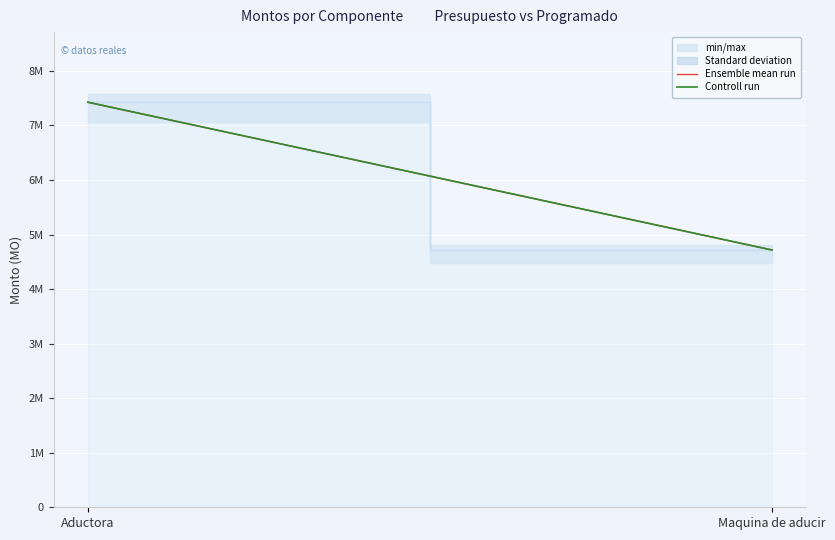

Which series changed the most between Aductora and Maquina de aducir?

Ensemble mean run